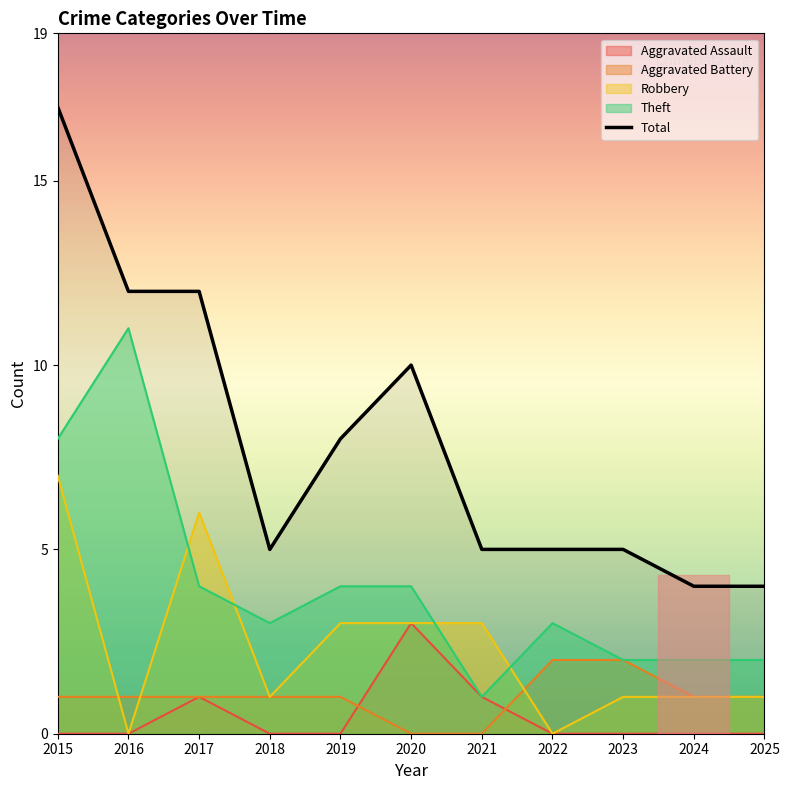

Count the number of values greater than 5.

5